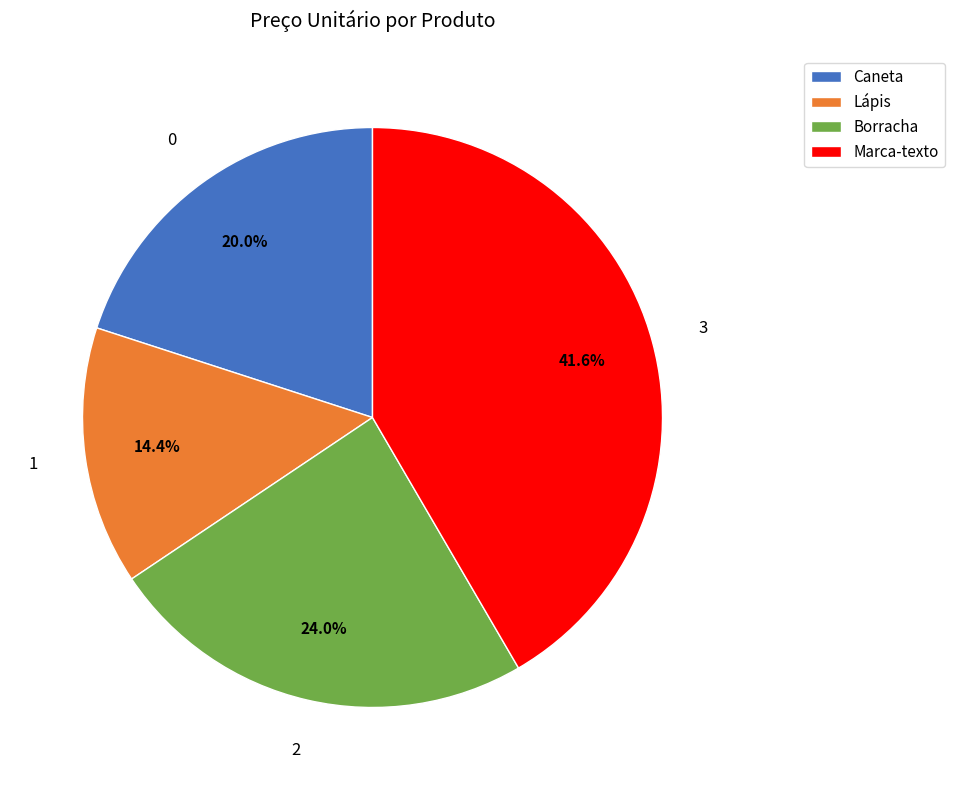

Does Marca-texto represent more than half of the total?

No